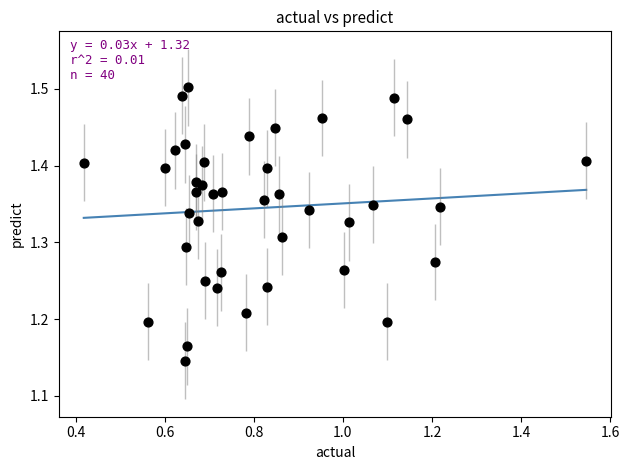

What is the range of Y values (max minus min)?

0.4